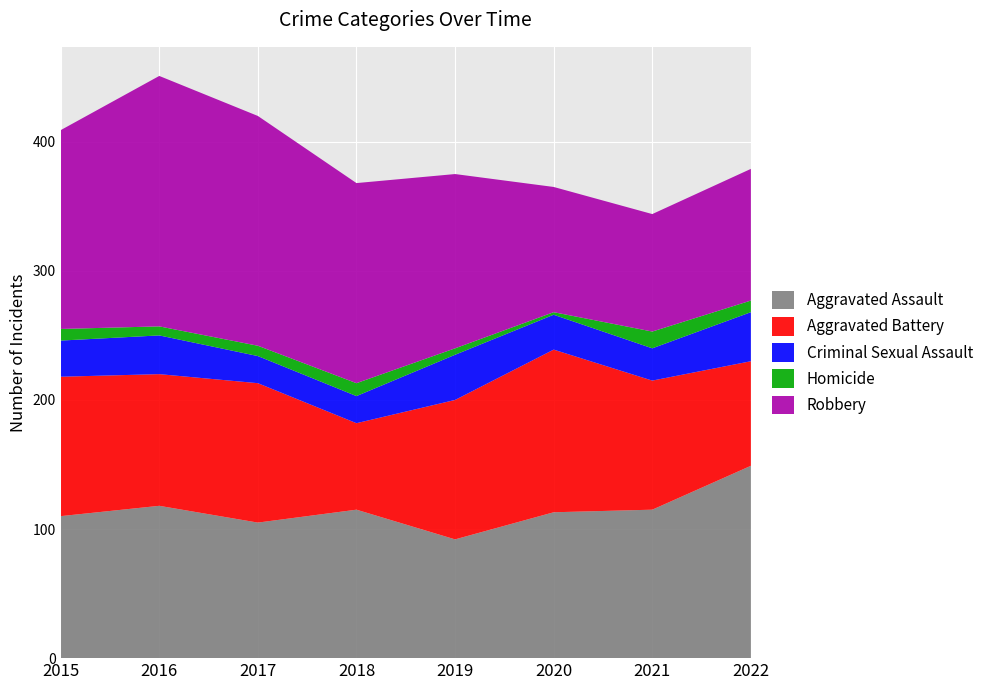

Reading left to right, what are all the values shown in this chart?

Aggravated Assault: 110	118	105	115	92	113	115	149
Aggravated Battery: 108	102	108	67	108	126	100	81
Criminal Sexual Assault: 28	30	21	21	35	27	25	38
Homicide: 9	7	8	10	5	2	13	9
Robbery: 154	194	178	155	135	97	91	102